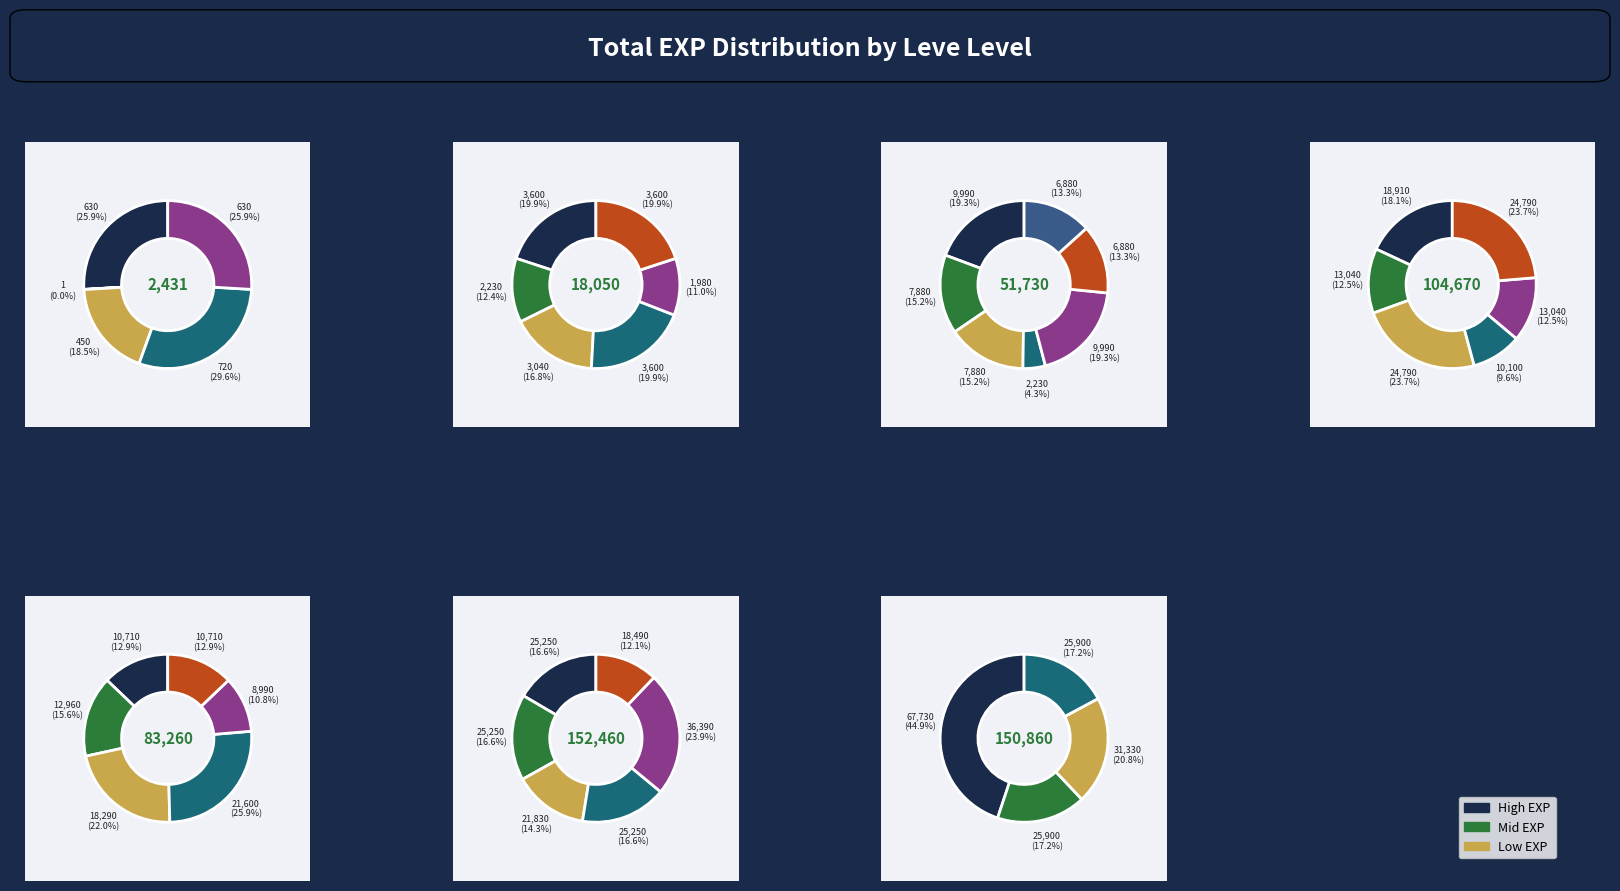

The Level 30 slice represents 28% of the pie. True or false?

False